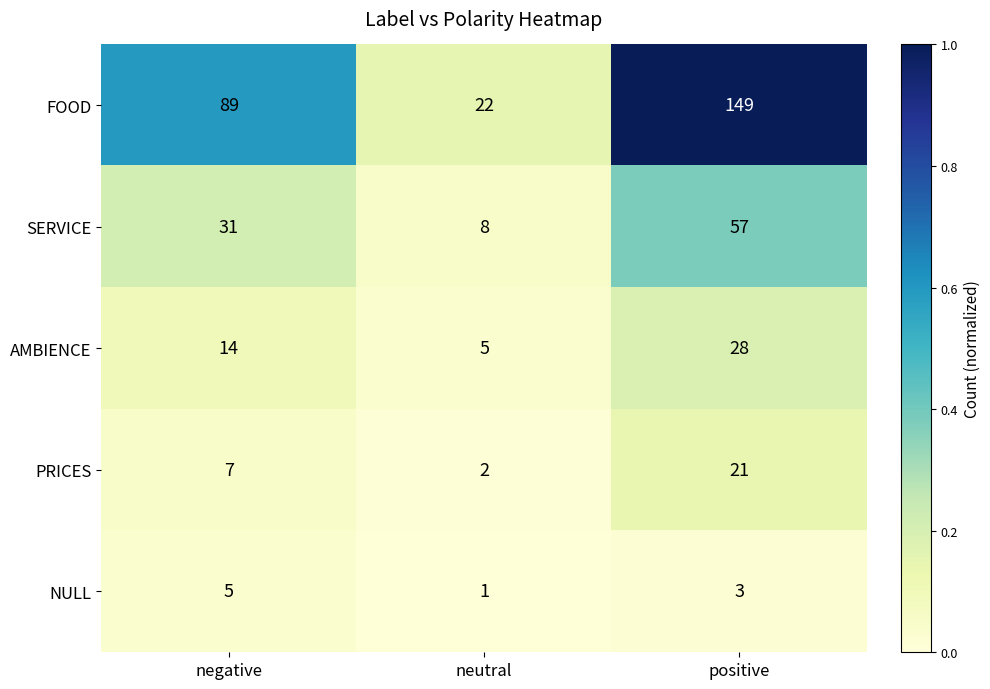

What is the total value across all series at neutral?

38